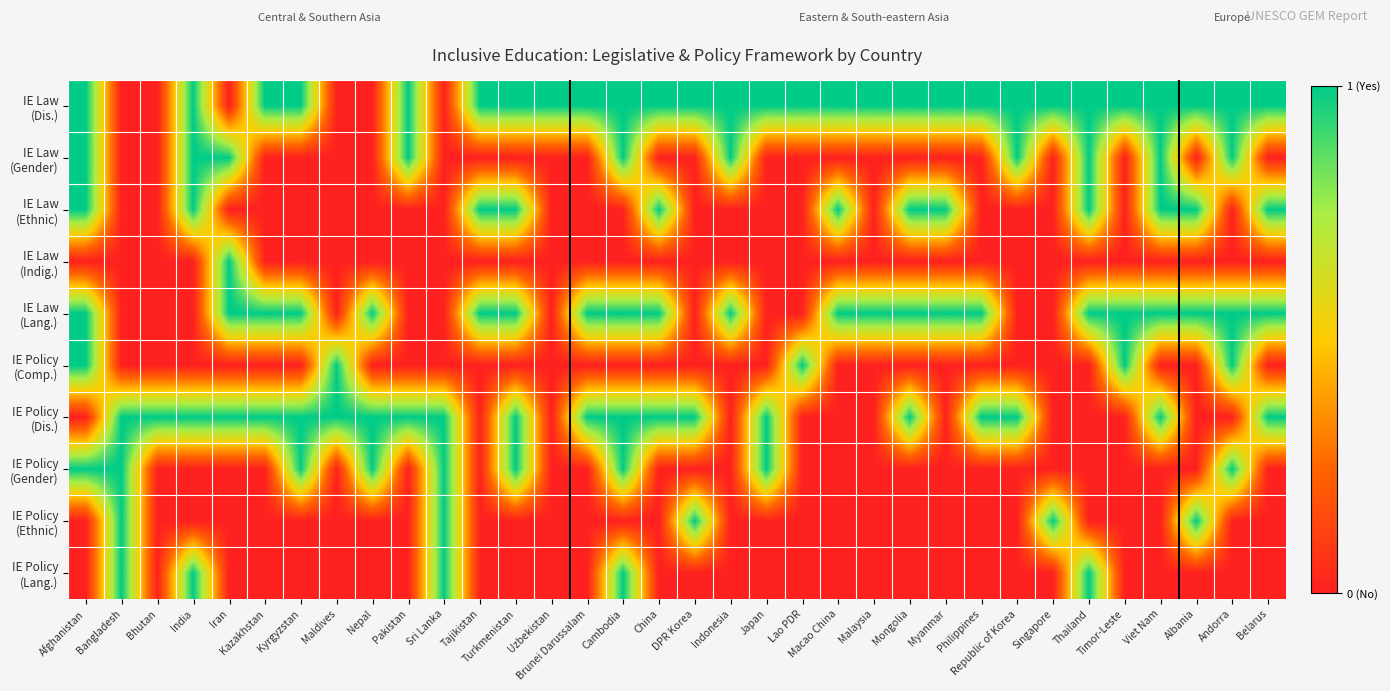

What is the total value across all series at DPR Korea?

3